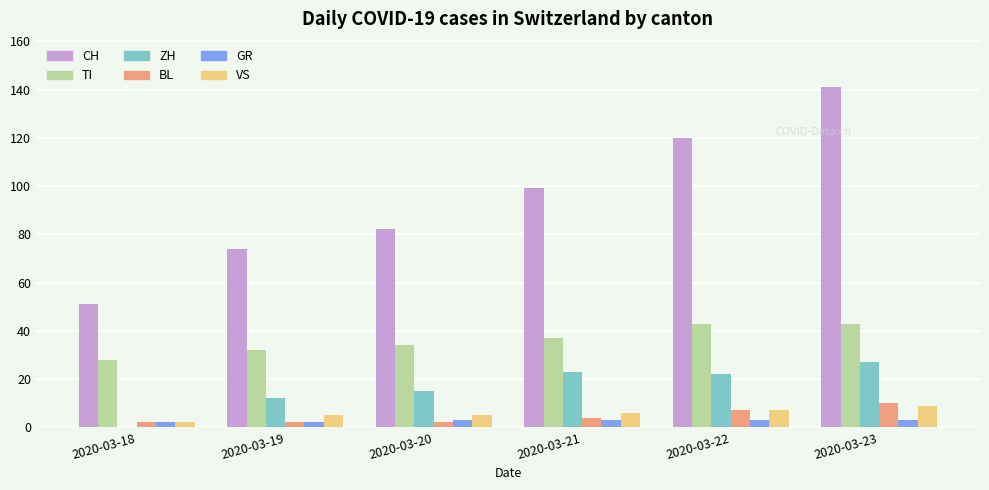

Is it true that BL equals 7 at 2020-03-22?

True